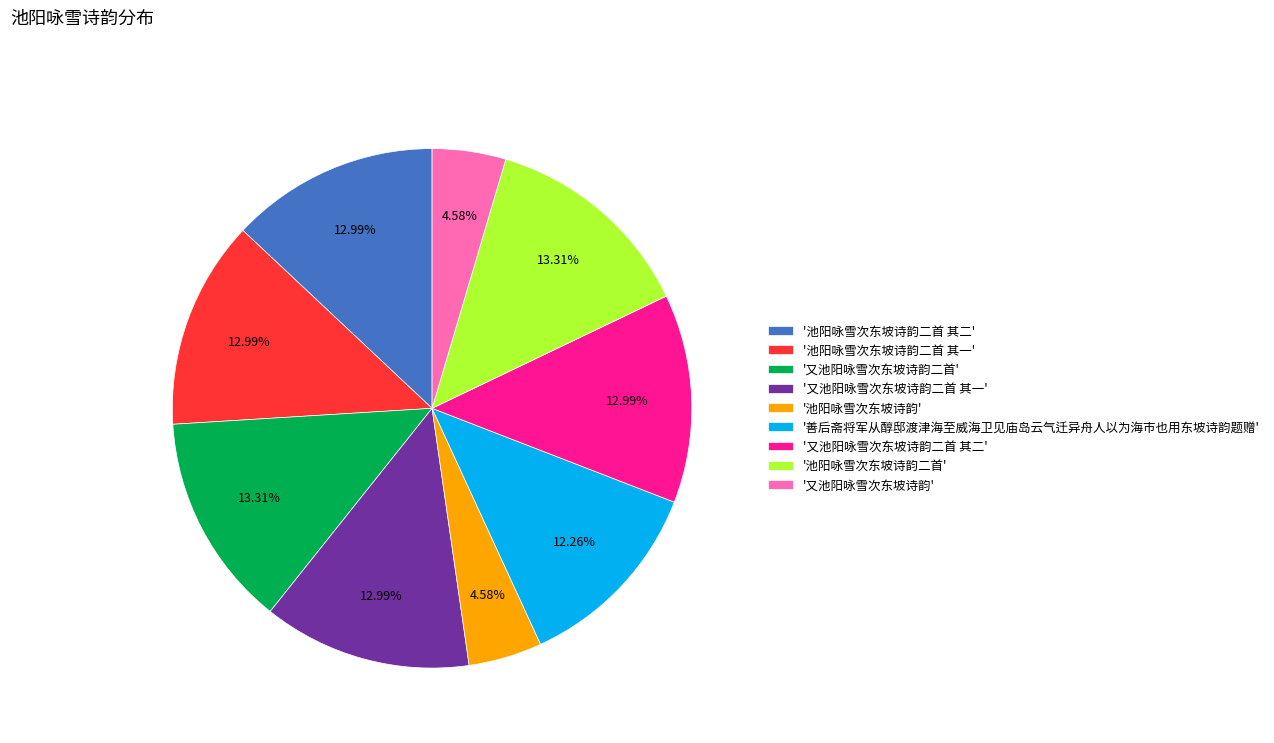

Combined, do '池阳咏雪次东坡诗韵' and '又池阳咏雪次东坡诗韵' account for over 50%?

No